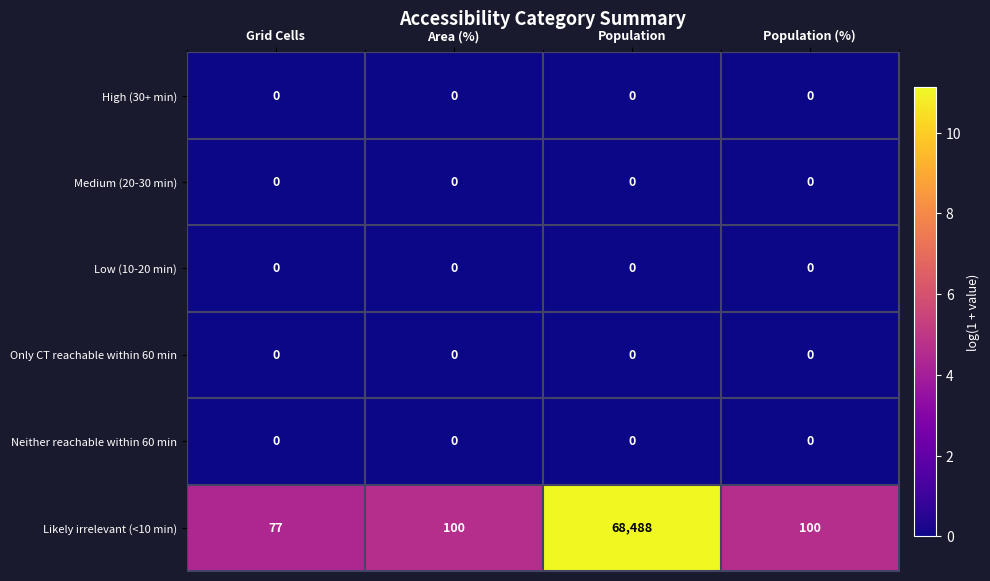

Reading left to right, list all the values displayed in this chart.

High (30+ min): Grid Cells=0	Area (%)=0	Population=0	Population (%)=0
Medium (20-30 min): Grid Cells=0	Area (%)=0	Population=0	Population (%)=0
Low (10-20 min): Grid Cells=0	Area (%)=0	Population=0	Population (%)=0
Only CT reachable within 60 min: Grid Cells=0	Area (%)=0	Population=0	Population (%)=0
Neither reachable within 60 min: Grid Cells=0	Area (%)=0	Population=0	Population (%)=0
Likely irrelevant (<10 min): Grid Cells=77	Area (%)=100	Population=68488	Population (%)=100